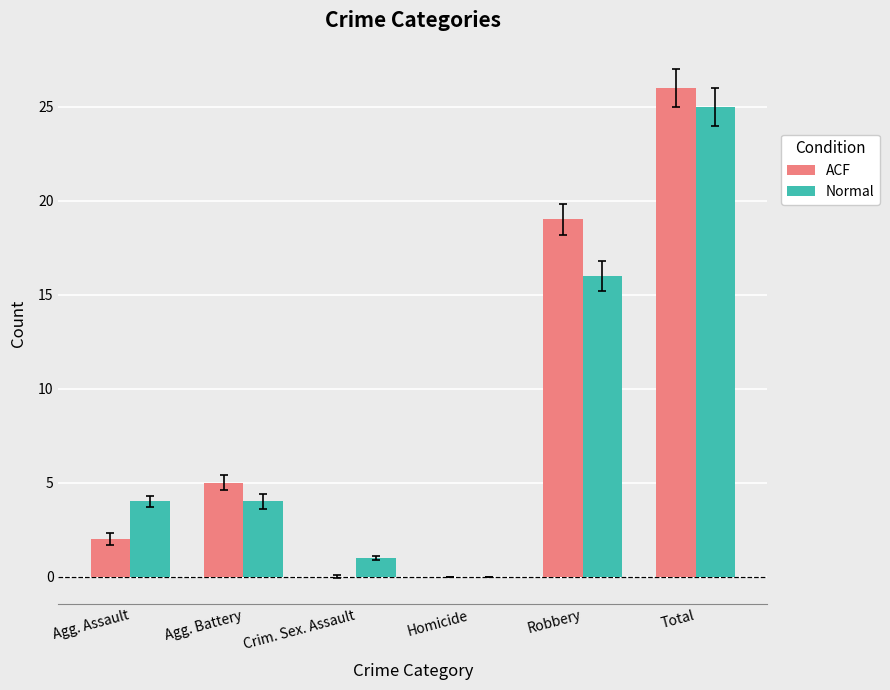

Between Homicide and Robbery, which series saw the biggest shift?

ACF